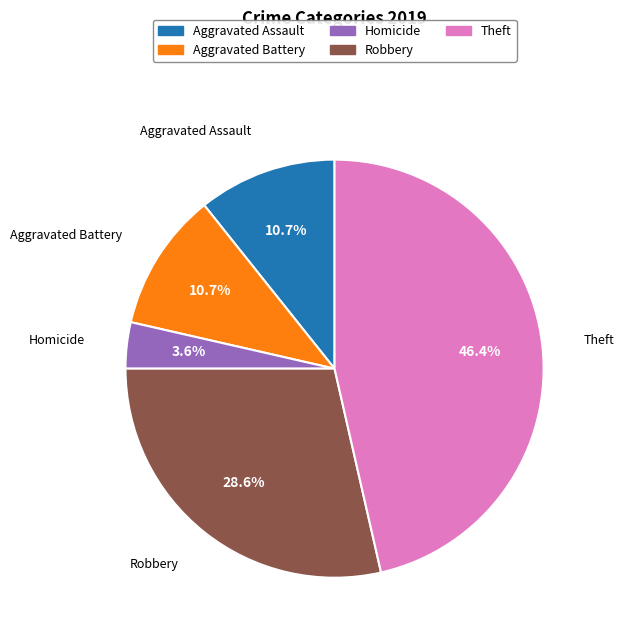

Does any single category account for the majority?

No